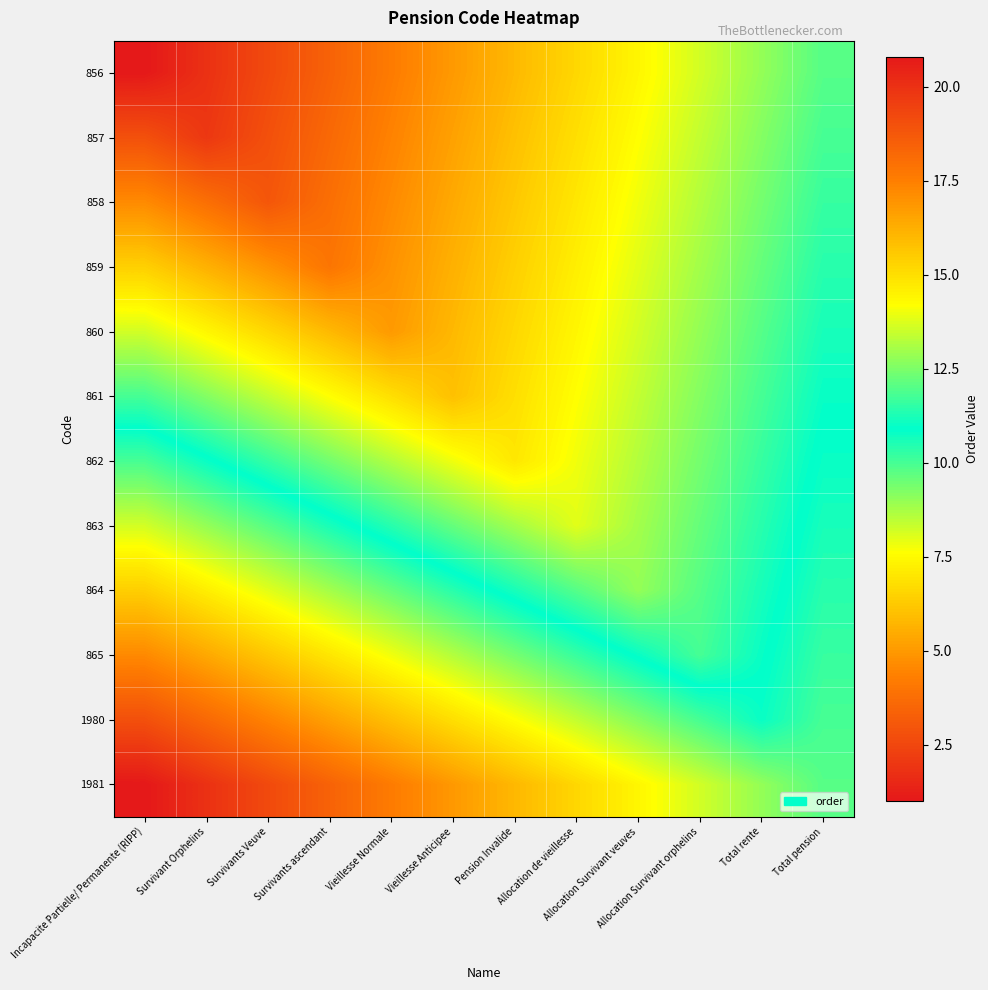

Which has a higher value, Pension Invalide or Allocation Survivant veuves?

Allocation Survivant veuves